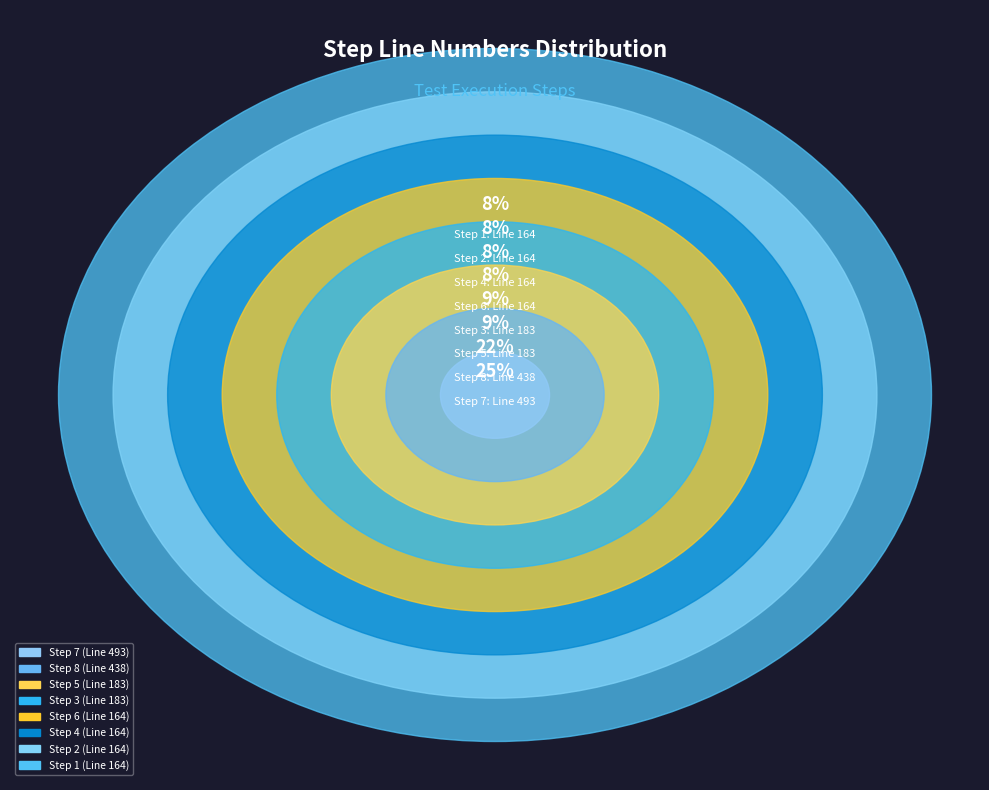

Is it true that Step 4 is 8% of the pie?

True